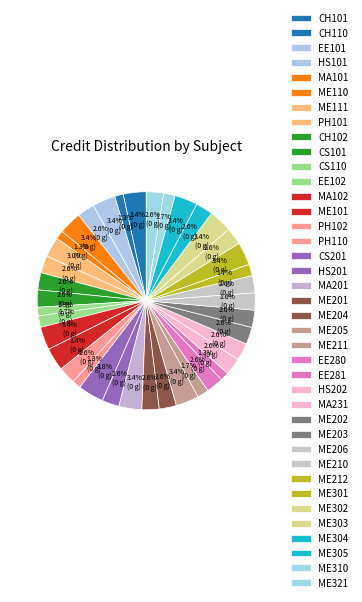

To the nearest percent, what portion does CH101 represent?

3%